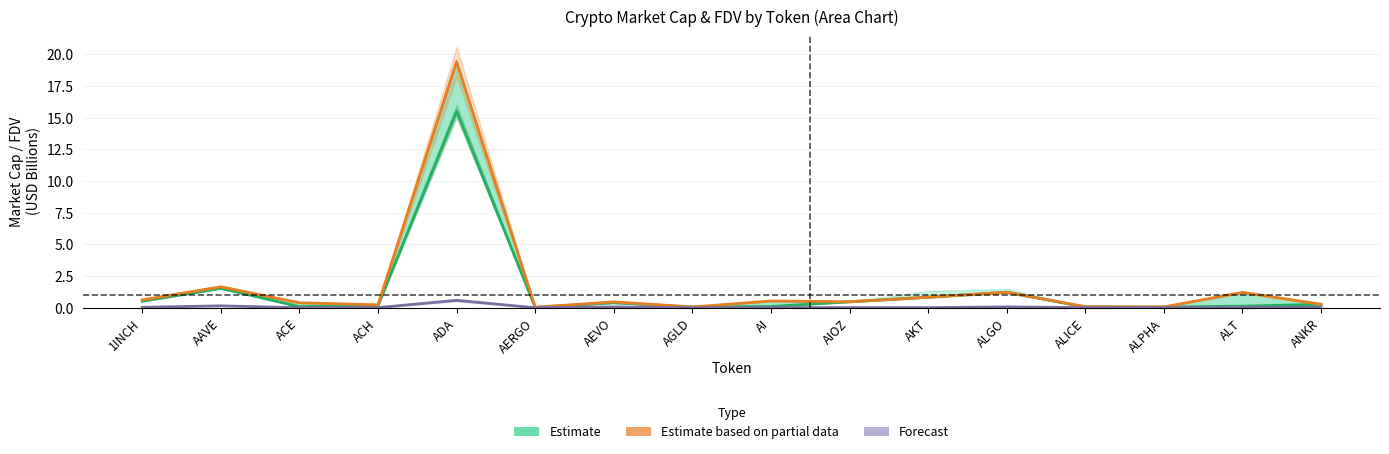

The Estimate series shows 0.1 at ALICE. True or false?

True